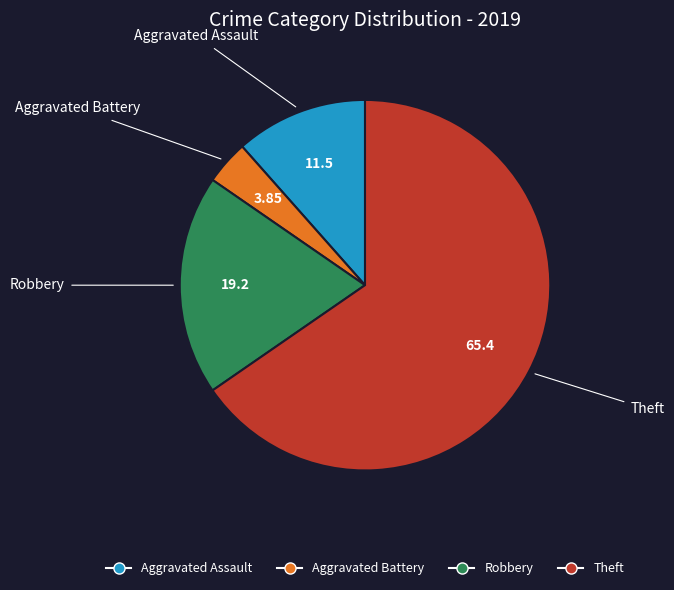

Is the sum of Theft and Aggravated Assault greater than half?

Yes